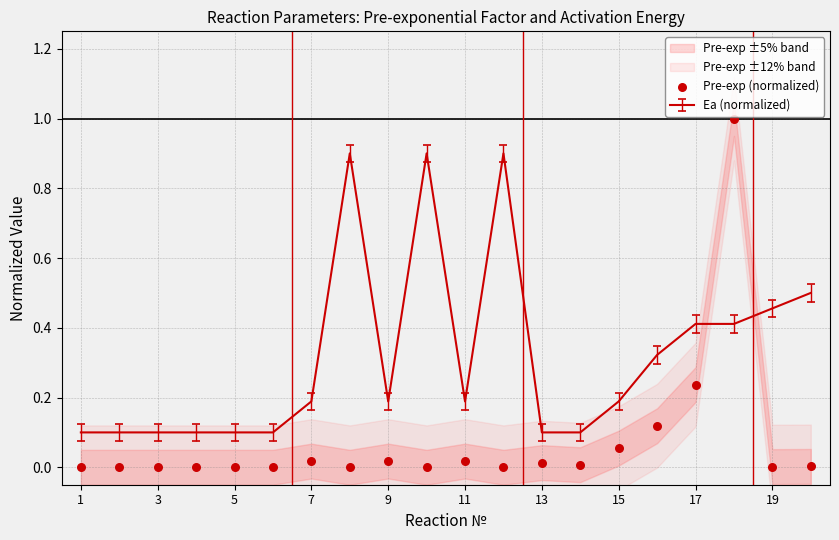

The value of Ea (normalized) at 3 is 0.1. True or false?

True